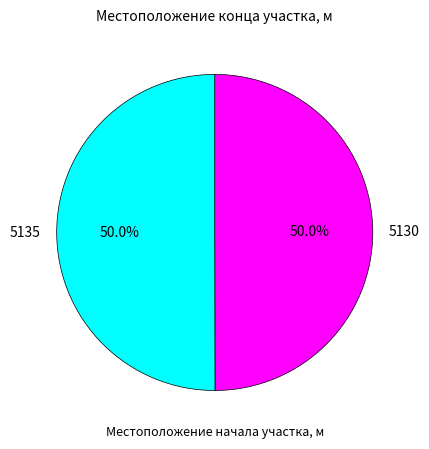

To the nearest percent, what is the combined percentage of 5135 and 5130?

100%